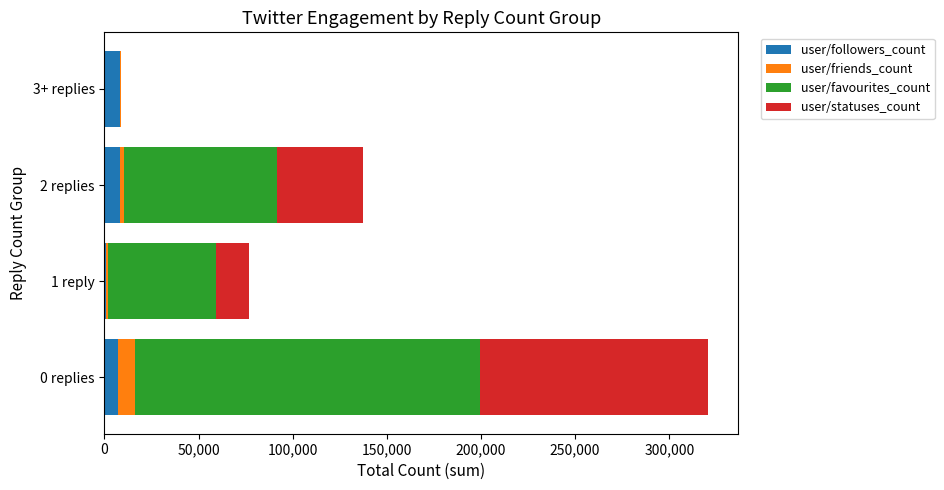

What are all the series names shown in the legend?

user/followers_count, user/friends_count, user/favourites_count, user/statuses_count